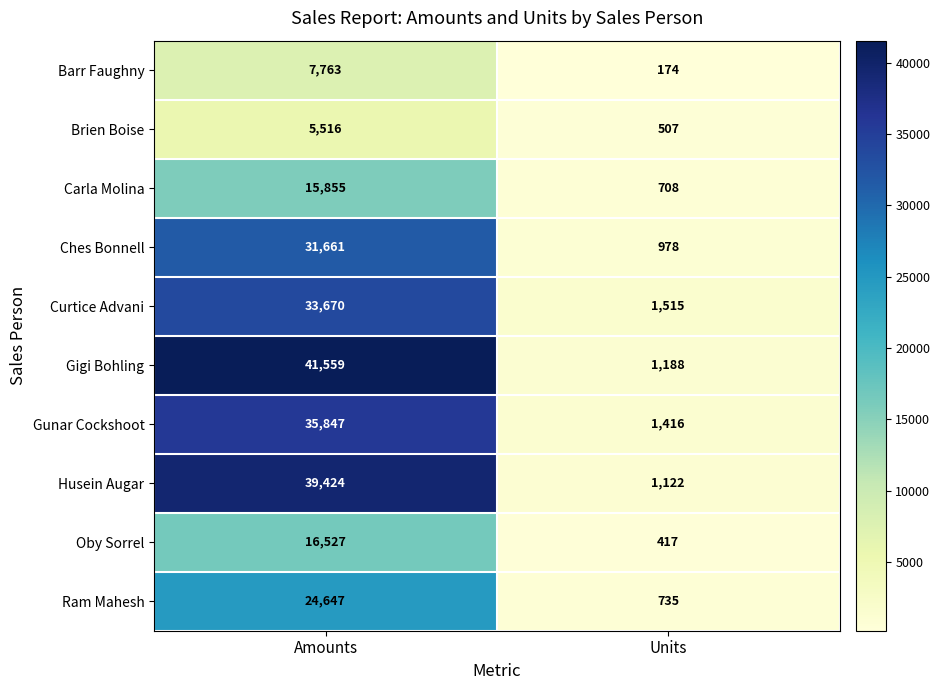

Which category has the lowest value across all series?

Units